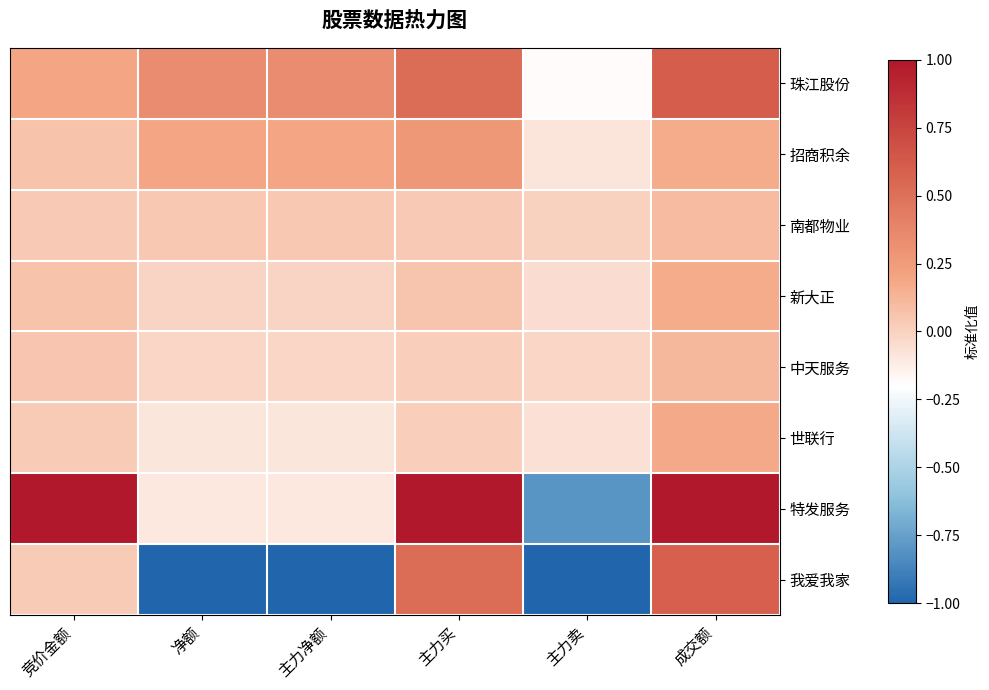

At which category is the sum across all series the highest?

成交额